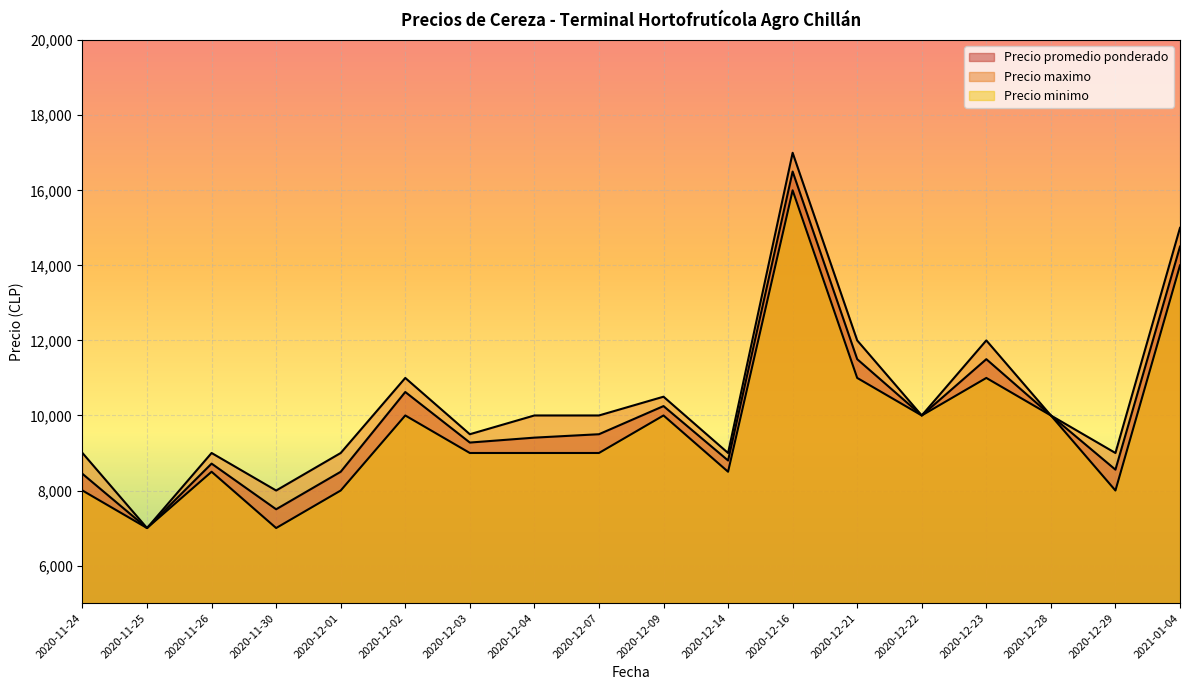

Reading left to right, what are all the values shown in this chart?

Precio promedio ponderado: 2020-11-24=8444	2020-11-25=7000	2020-11-26=8717	2020-11-30=7500	2020-12-01=8500	2020-12-02=10625	2020-12-03=9278	2020-12-04=9409	2020-12-07=9500	2020-12-09=10250	2020-12-14=8800	2020-12-16=16500	2020-12-21=11500	2020-12-22=10000	2020-12-23=11500	2020-12-28=10000	2020-12-29=8556	2021-01-04=14500
Precio maximo: 2020-11-24=9000	2020-11-25=7000	2020-11-26=9000	2020-11-30=8000	2020-12-01=9000	2020-12-02=11000	2020-12-03=9500	2020-12-04=10000	2020-12-07=10000	2020-12-09=10500	2020-12-14=9000	2020-12-16=17000	2020-12-21=12000	2020-12-22=10000	2020-12-23=12000	2020-12-28=10000	2020-12-29=9000	2021-01-04=15000
Precio minimo: 2020-11-24=8000	2020-11-25=7000	2020-11-26=8500	2020-11-30=7000	2020-12-01=8000	2020-12-02=10000	2020-12-03=9000	2020-12-04=9000	2020-12-07=9000	2020-12-09=10000	2020-12-14=8500	2020-12-16=16000	2020-12-21=11000	2020-12-22=10000	2020-12-23=11000	2020-12-28=10000	2020-12-29=8000	2021-01-04=14000